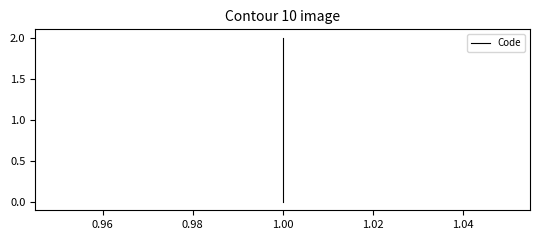

How many lines are shown in the chart?

1